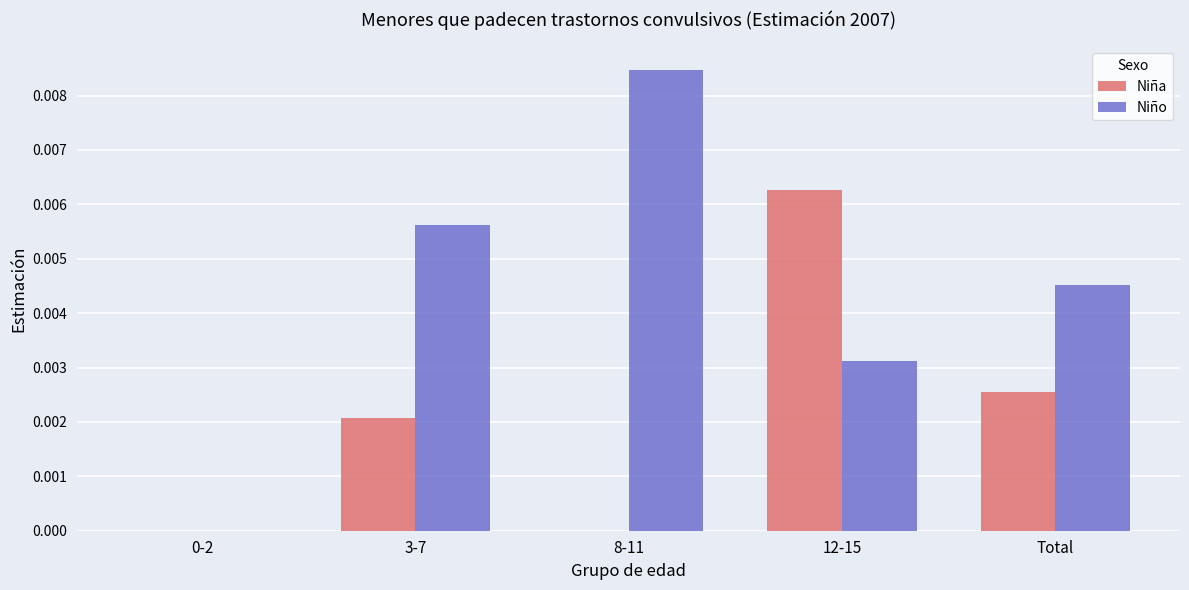

True or false: Niño has a value of 0.0 at Total.

True